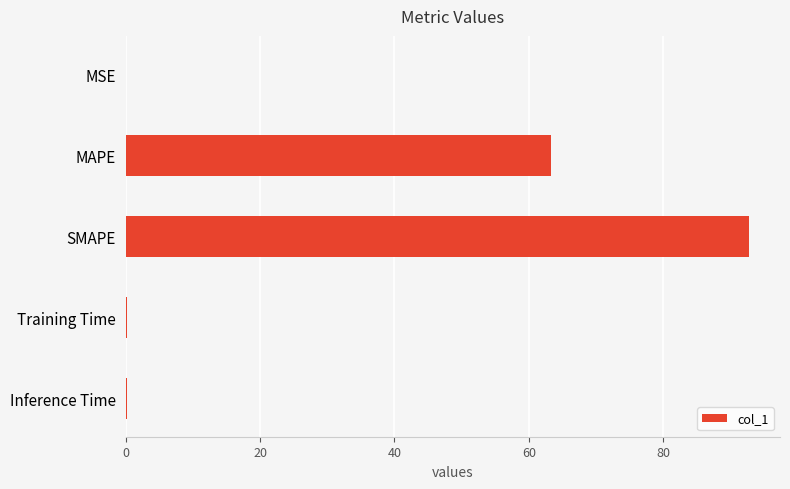

Are the bars grouped side by side (vs. stacked)?

No